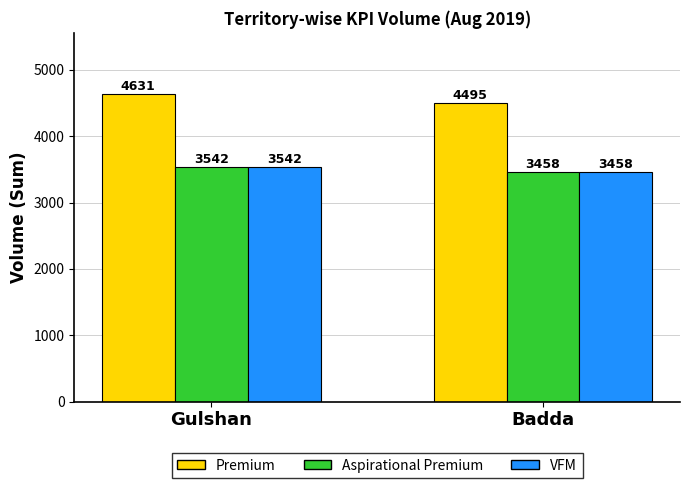

At which category does the chart reach its minimum across all series?

Badda